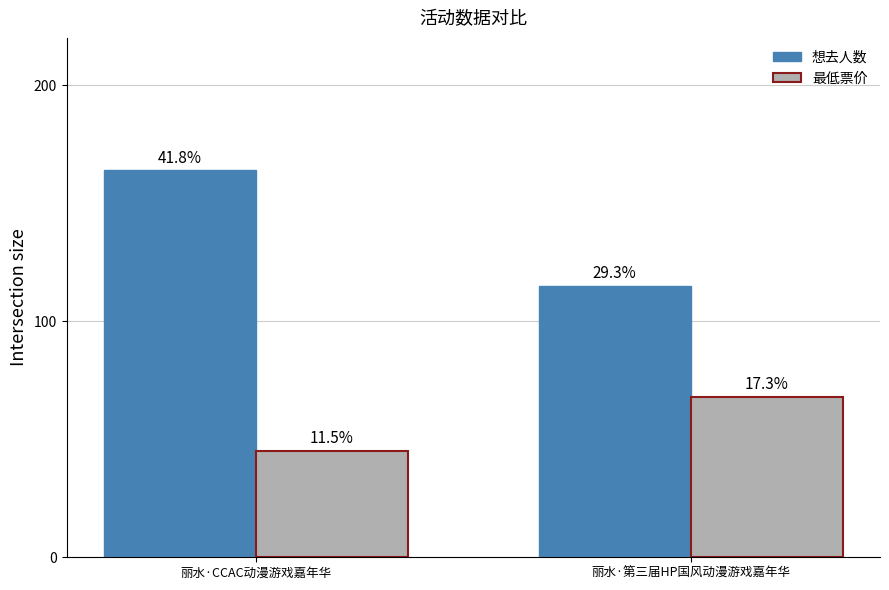

How many 想去人数 values are between 115 and 164?

2